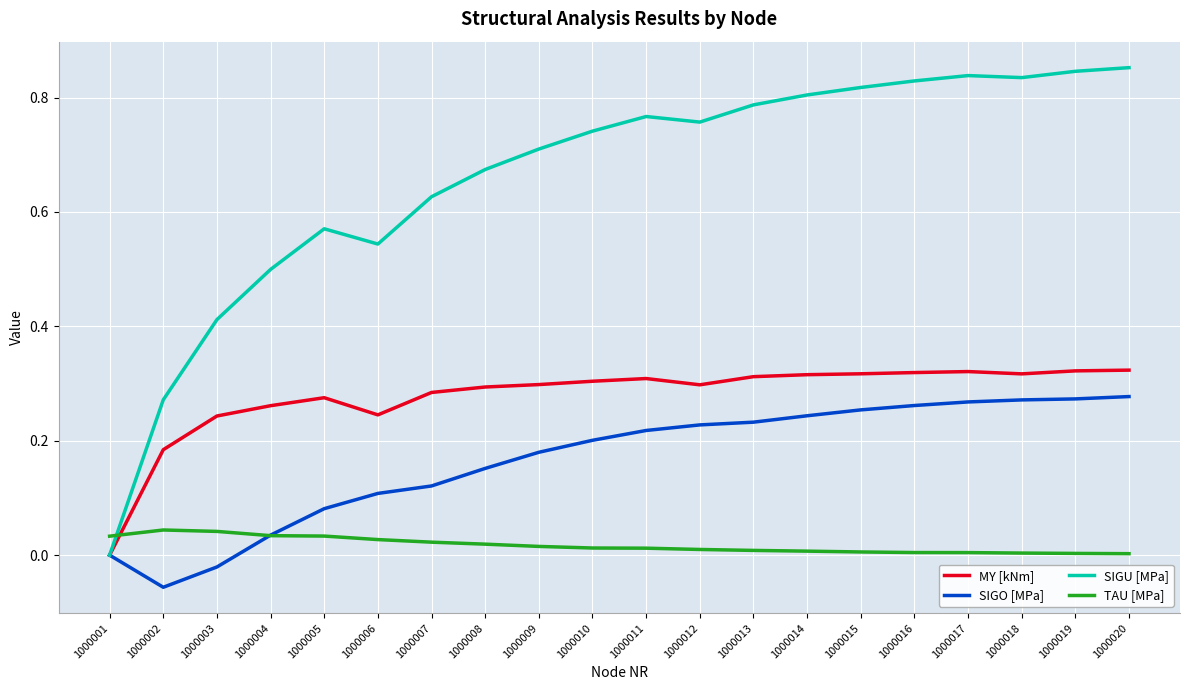

List the series in order of their peak value, highest first.

SIGU [MPa], MY [kNm], SIGO [MPa], TAU [MPa]